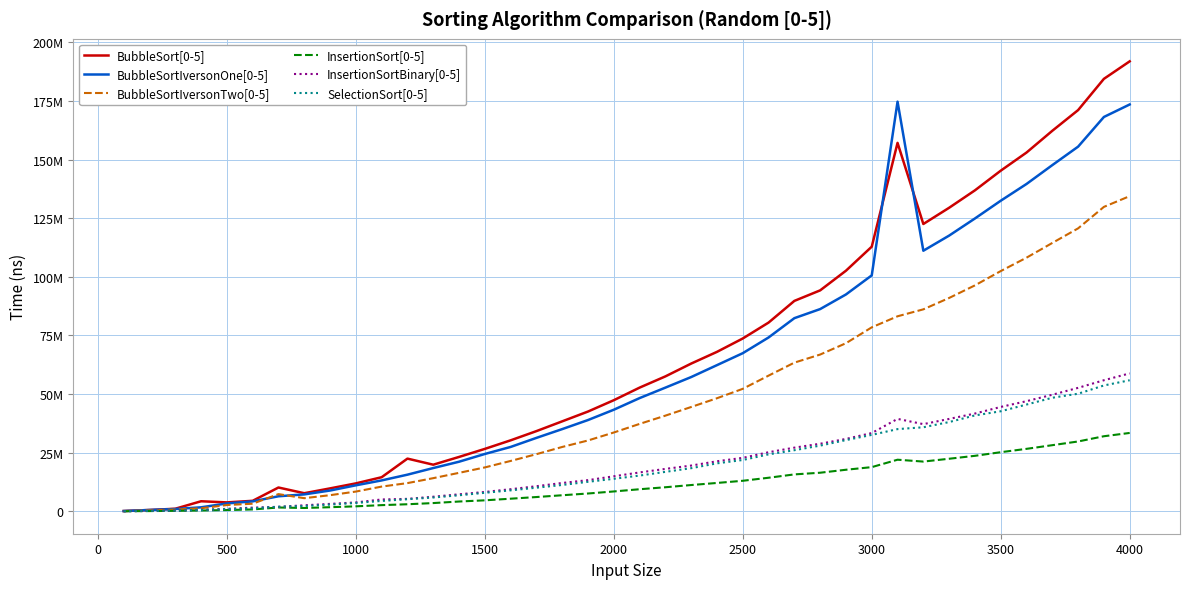

What is the maximum value shown in the chart?

191936547